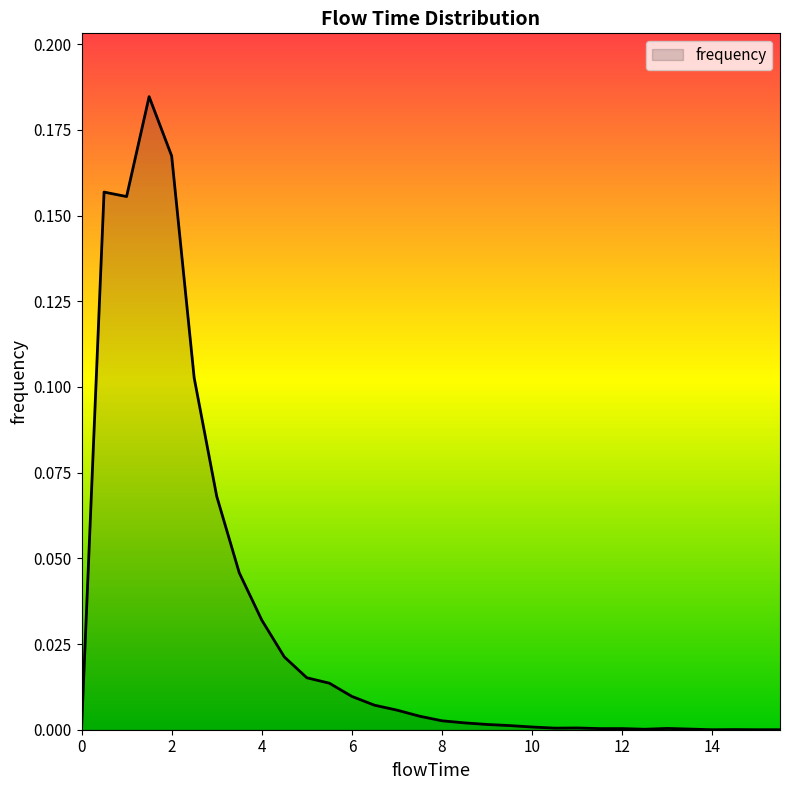

Does the chart display data point markers on the line(s)?

No